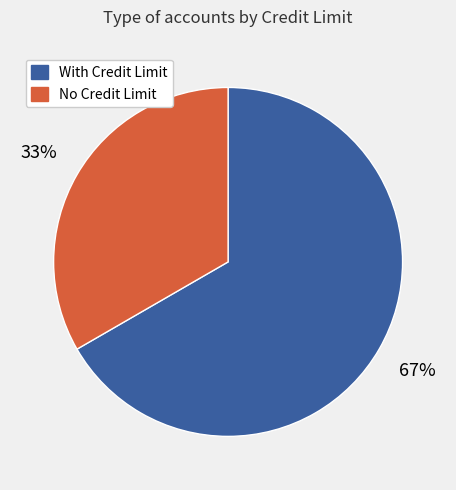

To the nearest percent, what is the average slice percentage?

50%